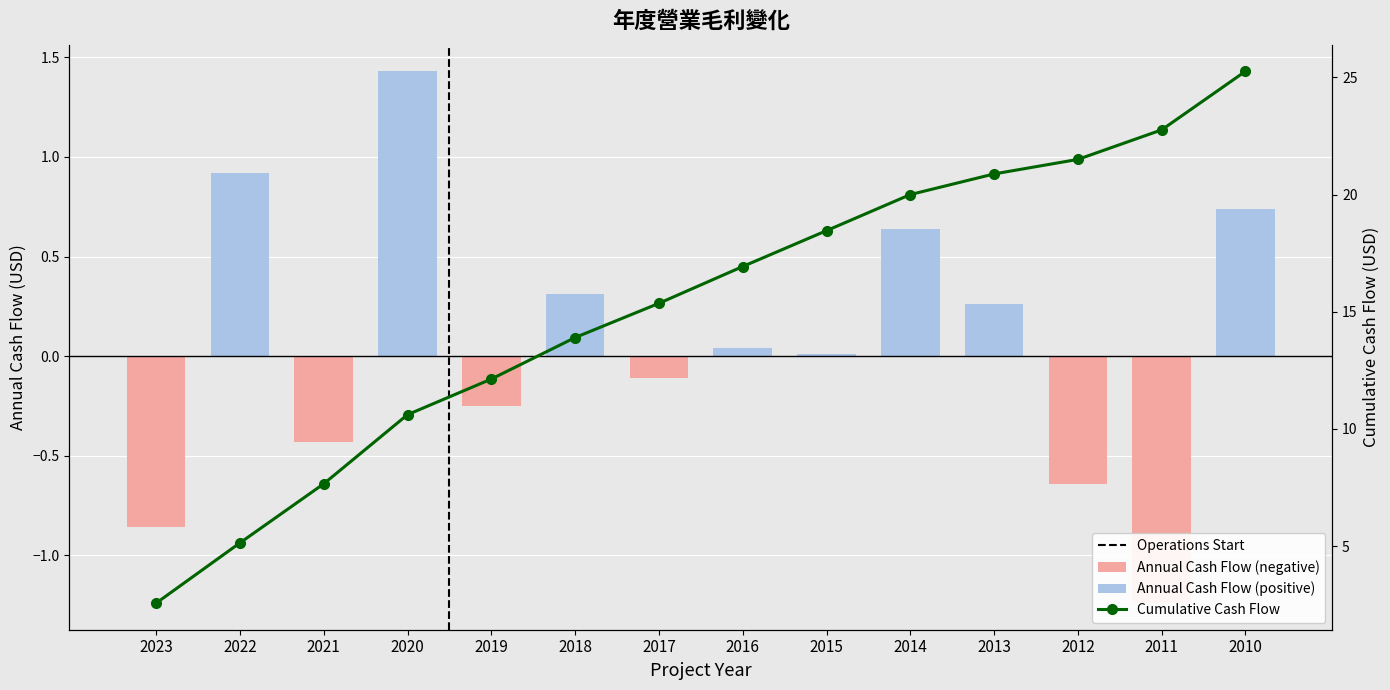

How many values in the 累計營業毛利 series exceed 16?

7